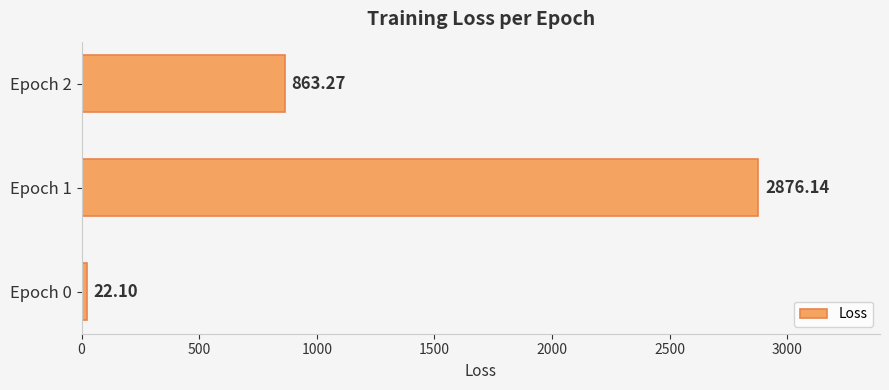

Rank the categories by value from lowest to highest.

Epoch 0, Epoch 2, Epoch 1